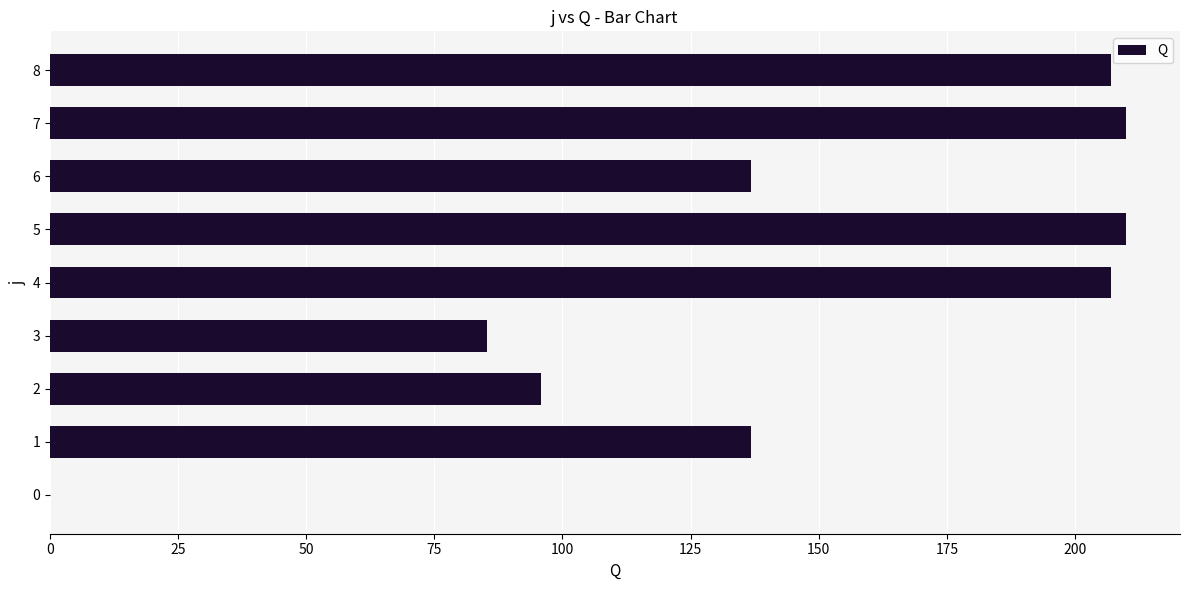

What is the change in value from 3 to 7?

+124.8